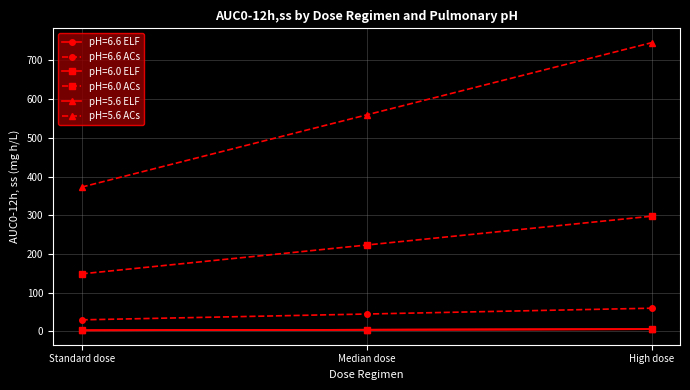

How many series are shown in this chart?

6